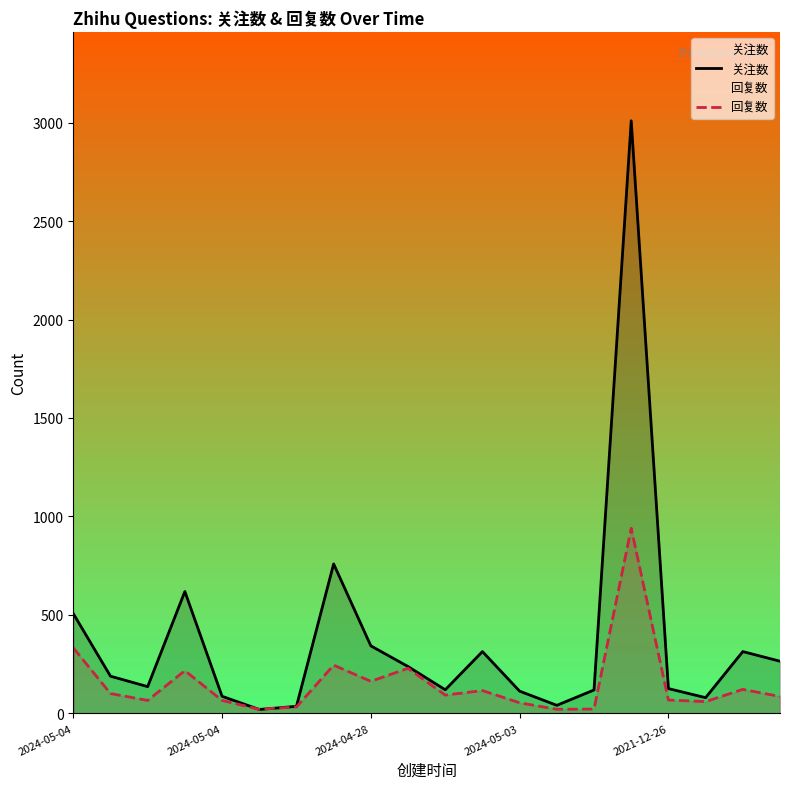

At which category does the chart reach its minimum across all series?

5